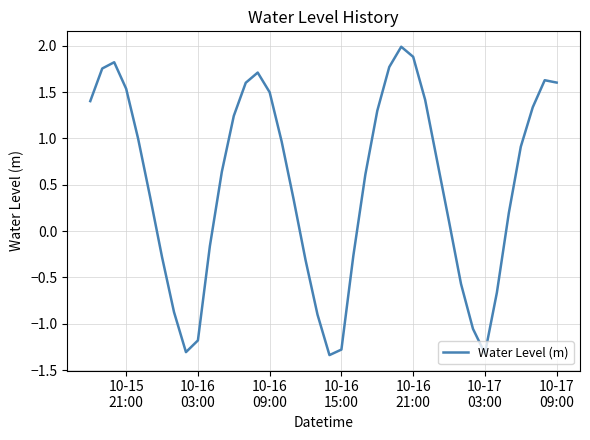

What is the greatest value displayed?

2.0